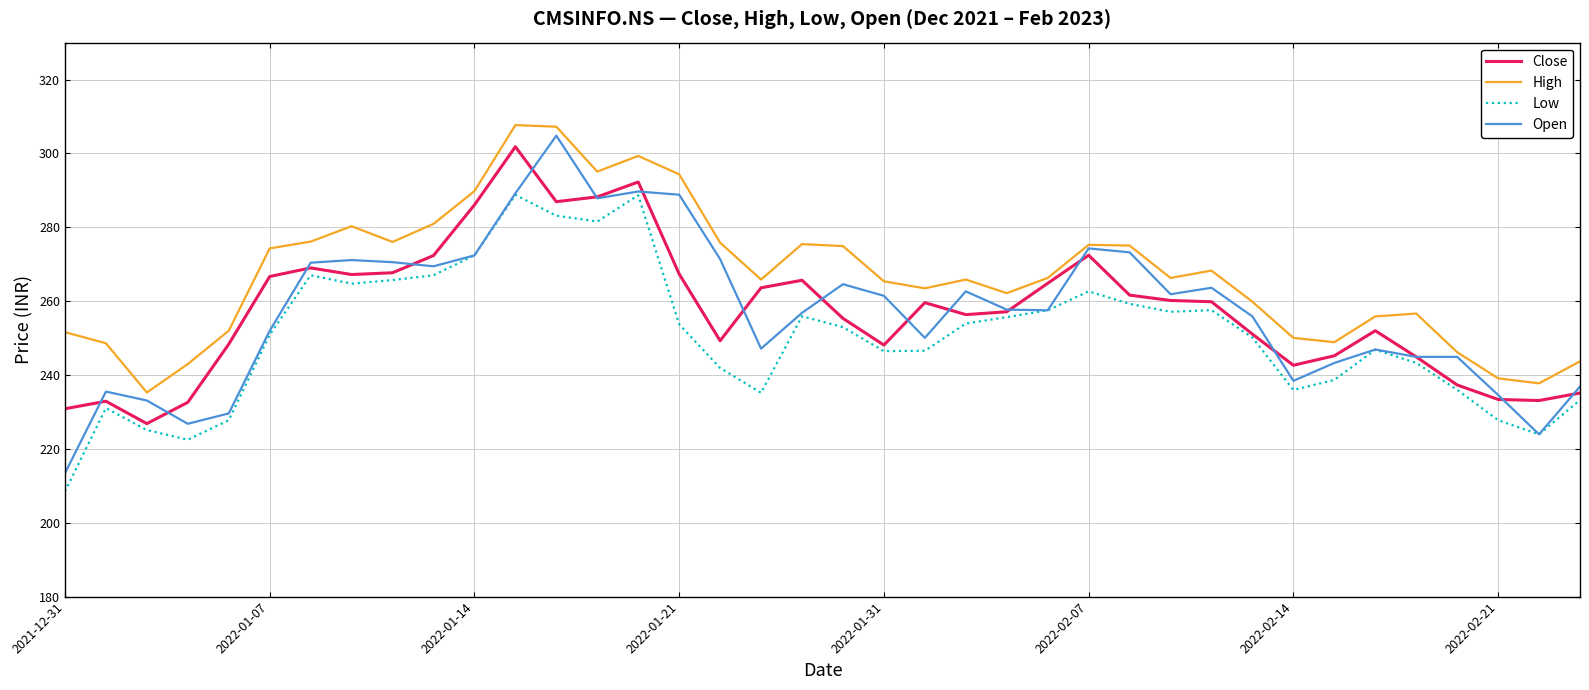

Which series has the widest spread of values?

Open